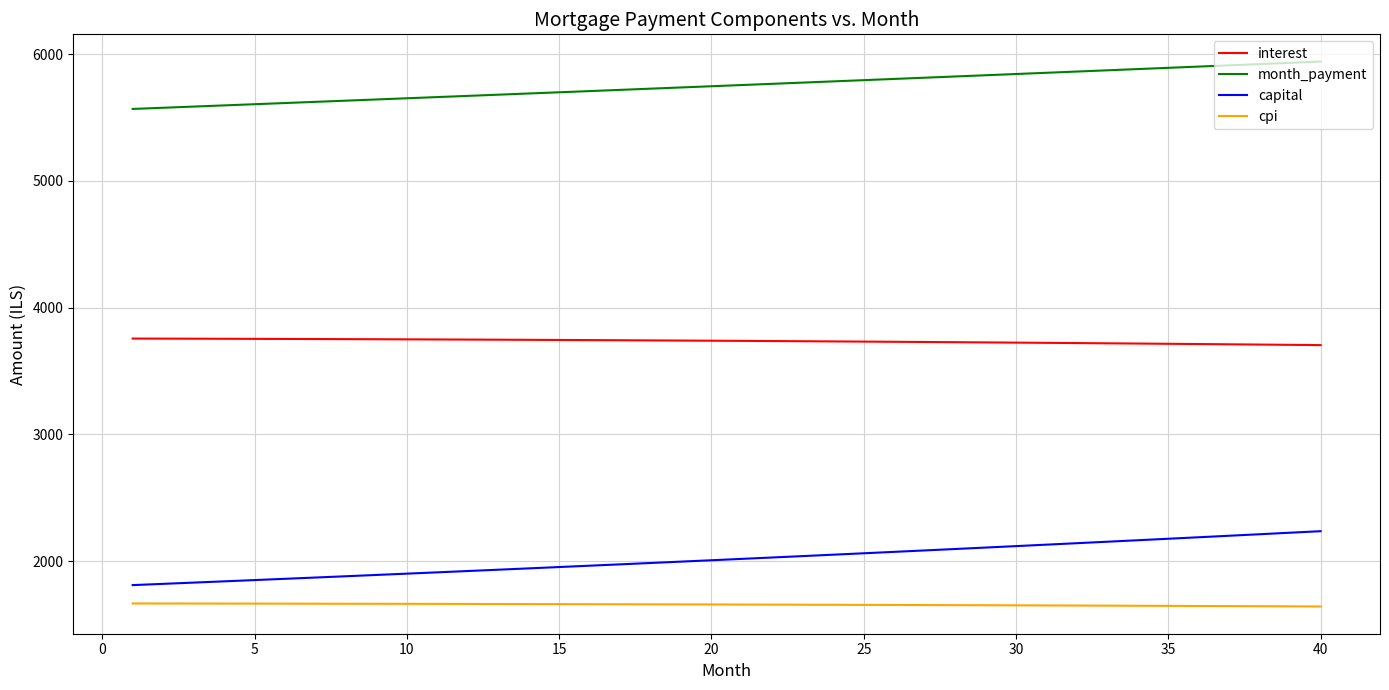

How many lines are shown in the chart?

4